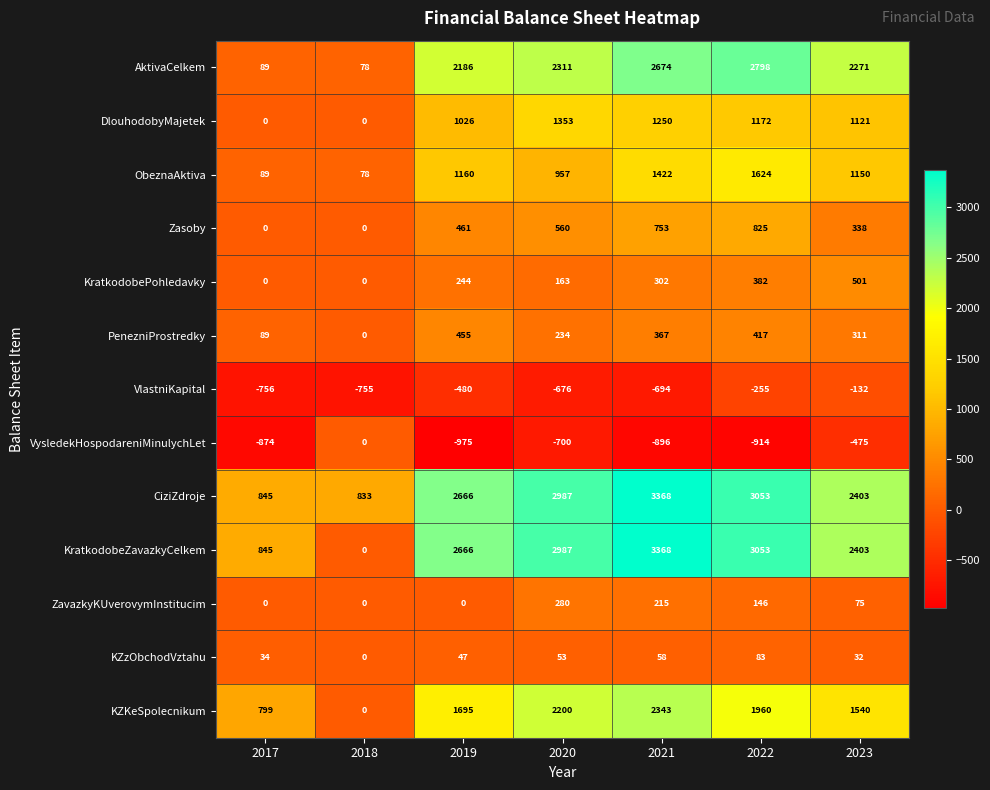

Which series has the widest spread of values?

KratkodobeZavazkyCelkem